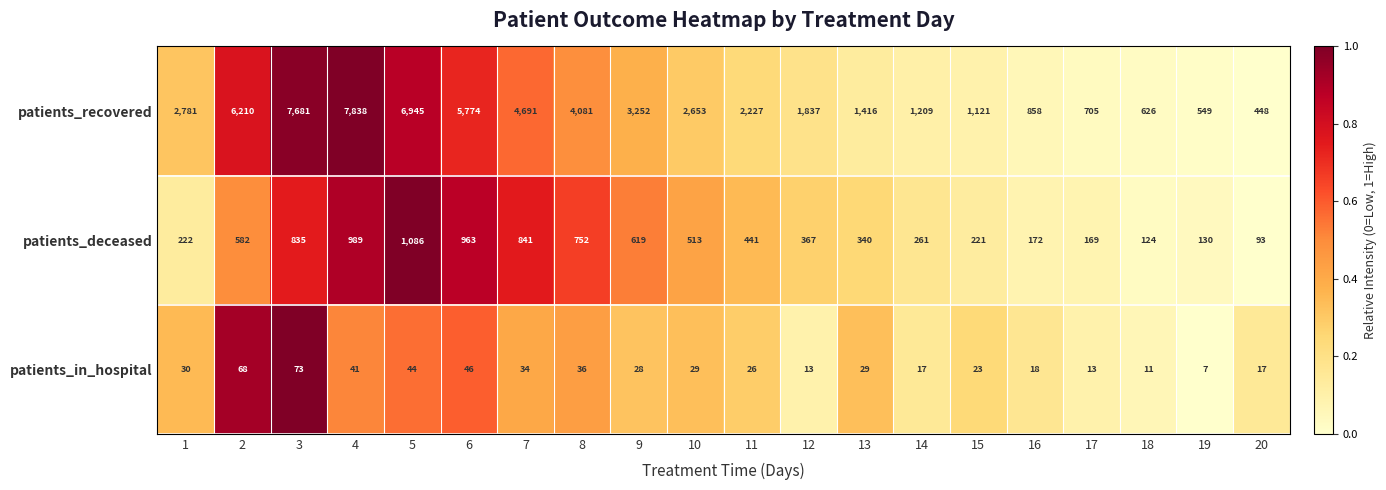

Read the patients_deceased value at 11, to the nearest 100.

400